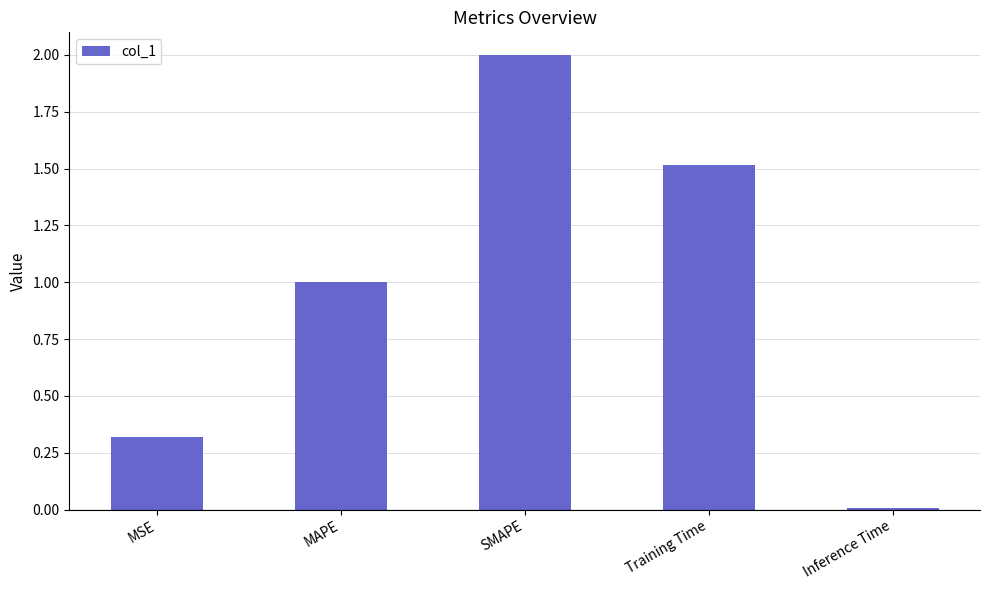

Is it true that the value at SMAPE is 2.0?

True